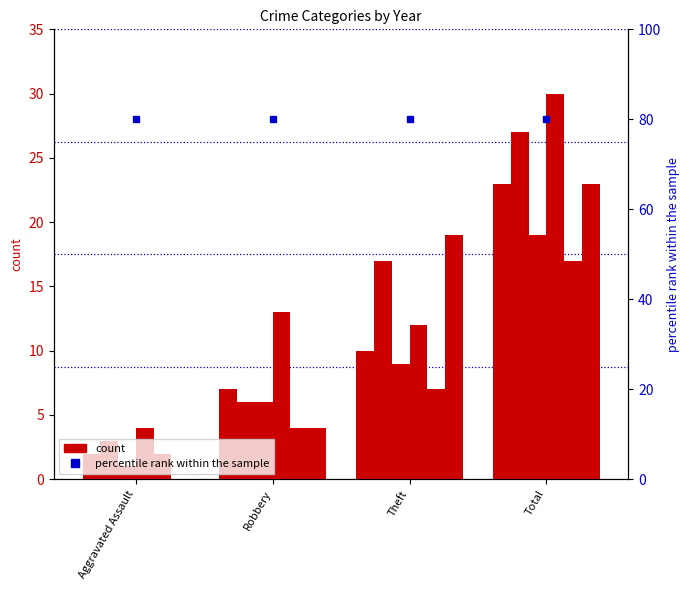

What is the spread (max minus min) of values at Aggravated Assault?

4